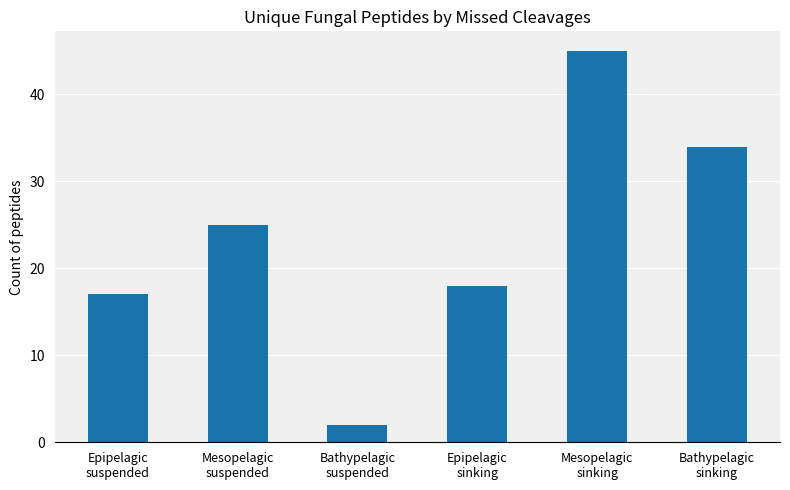

What is the sum of all values?

141